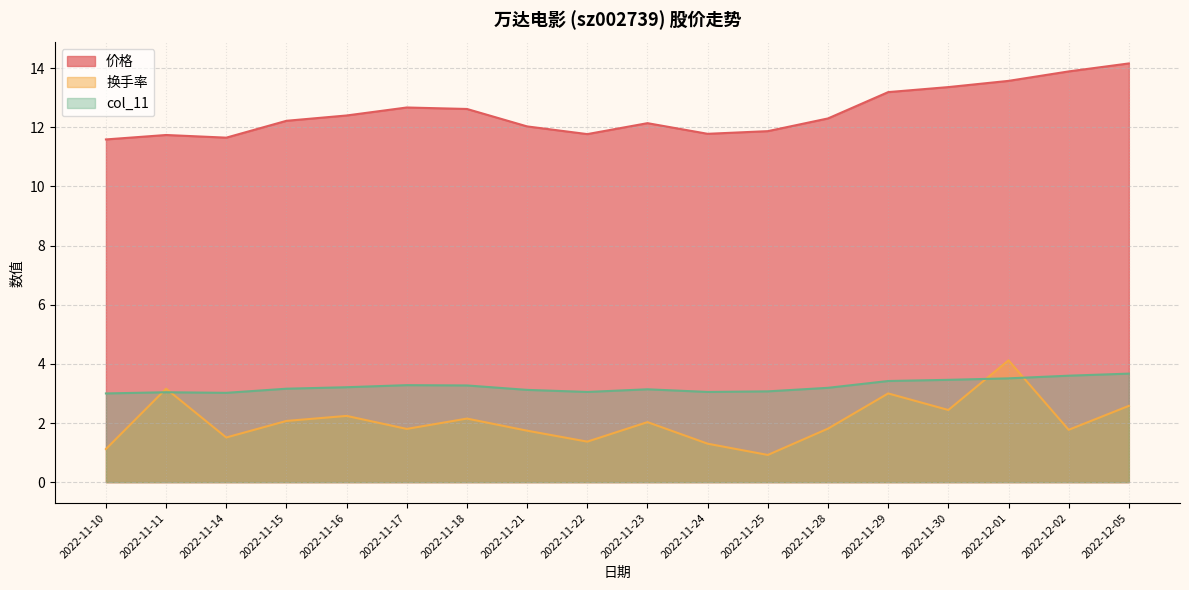

At which label does 价格 first exceed 12?

2022-11-15